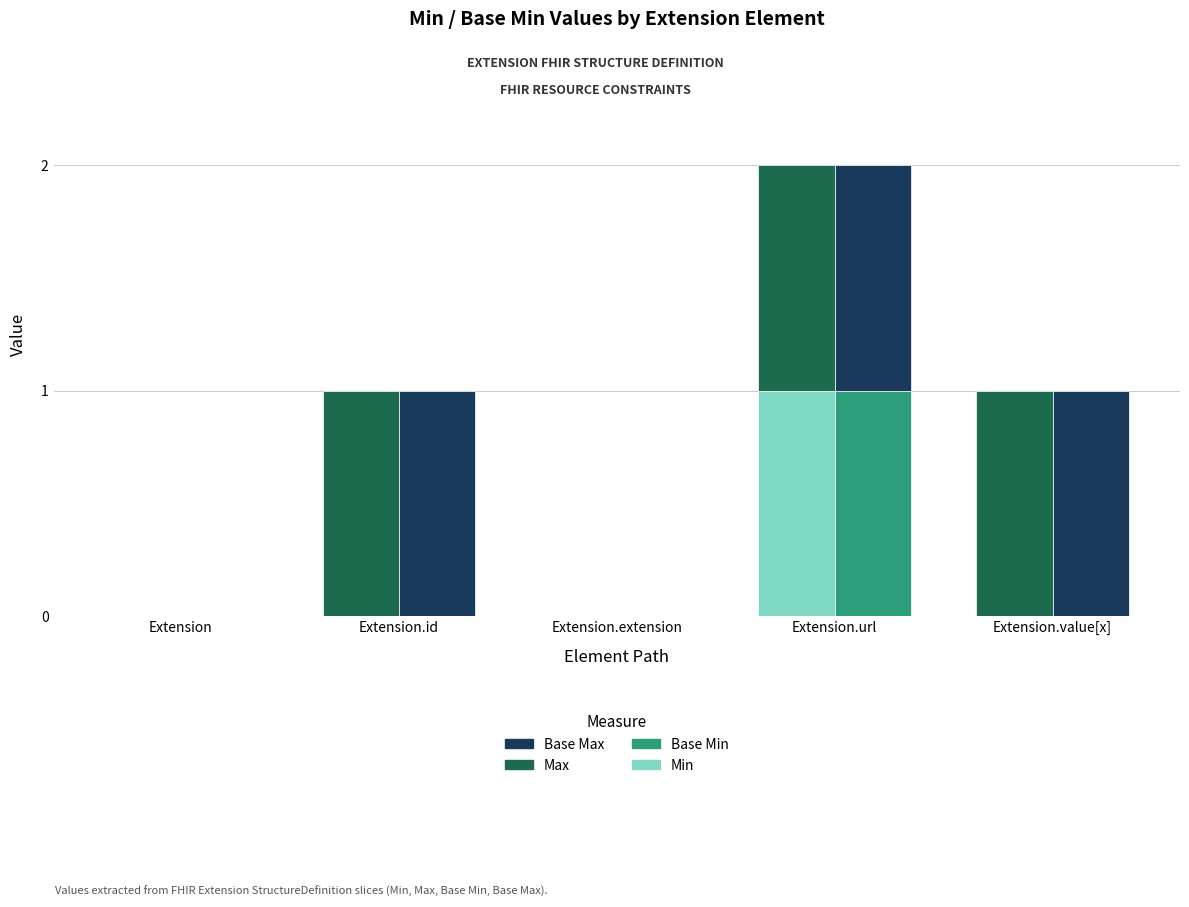

Does the chart contain stacked bars?

No